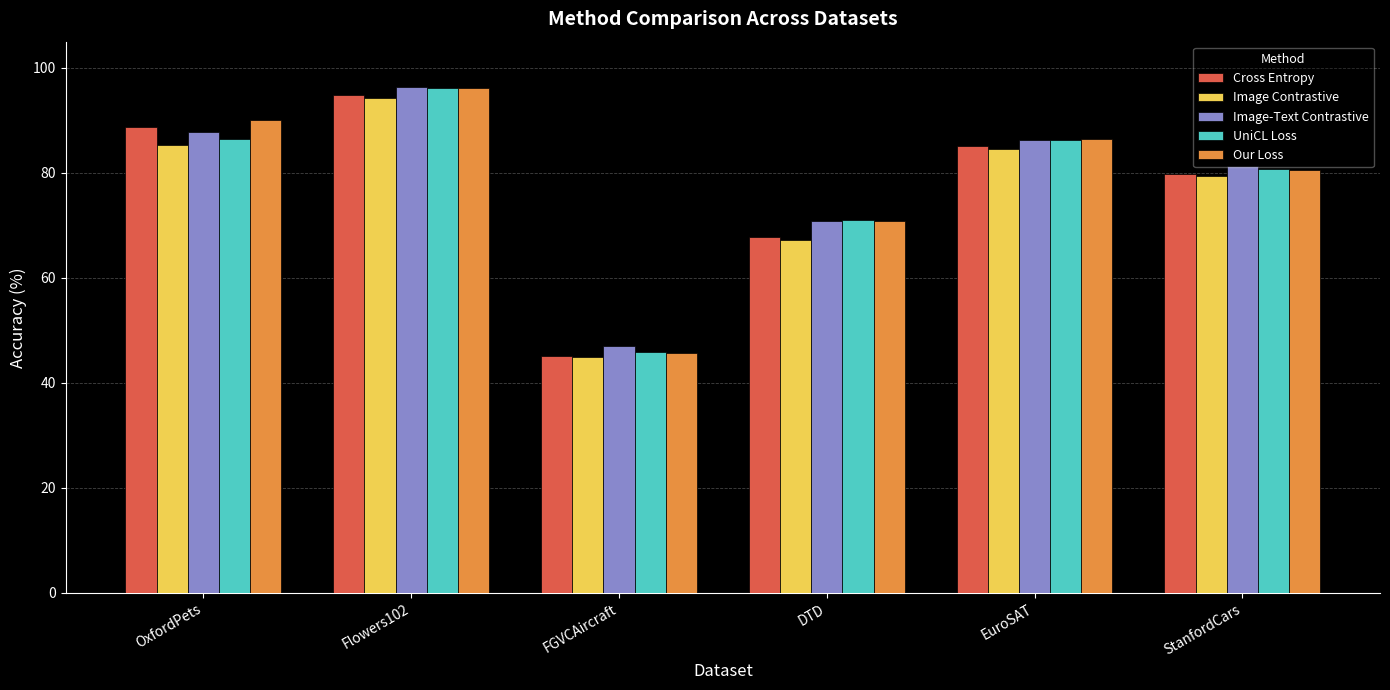

How many values in the Cross Entropy series exceed 85?

3